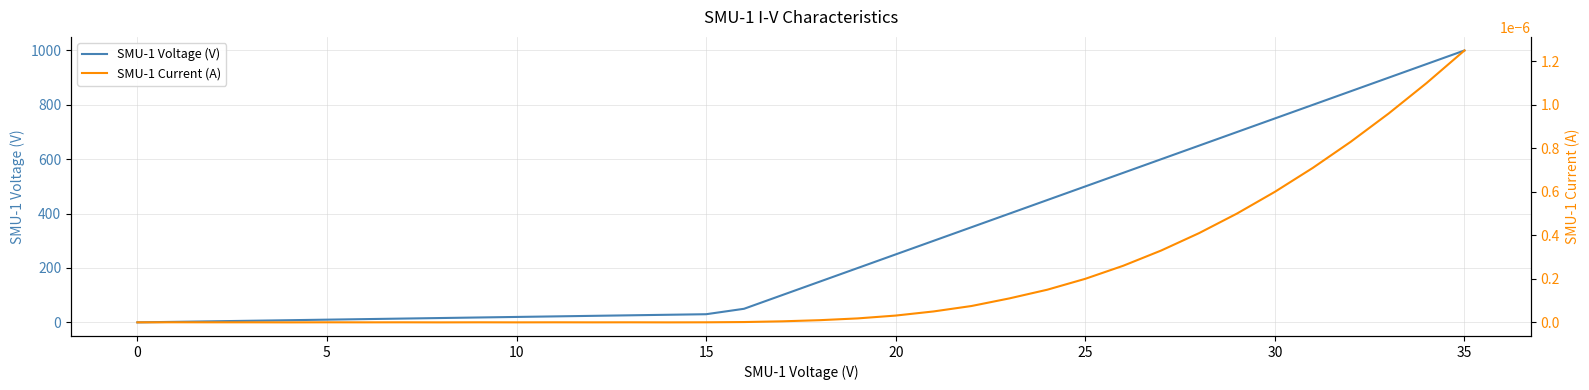

What value does the SMU-1 Voltage (V) series have at 30?

750.0